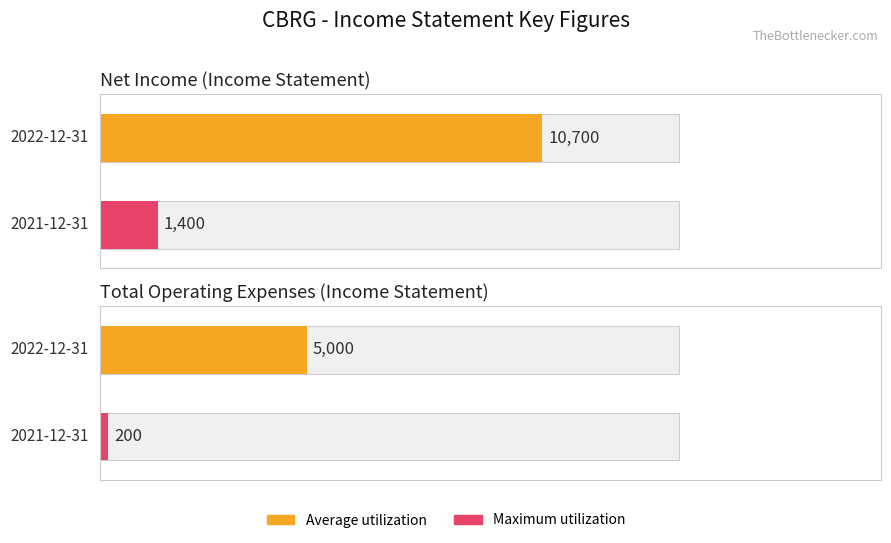

Count the Maximum utilization values in the range 200 to 1400.

2